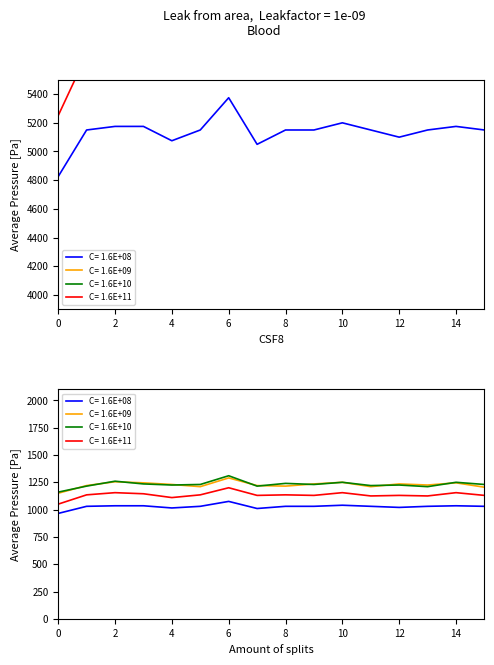

What is the total value across all series at 9?

23125.0